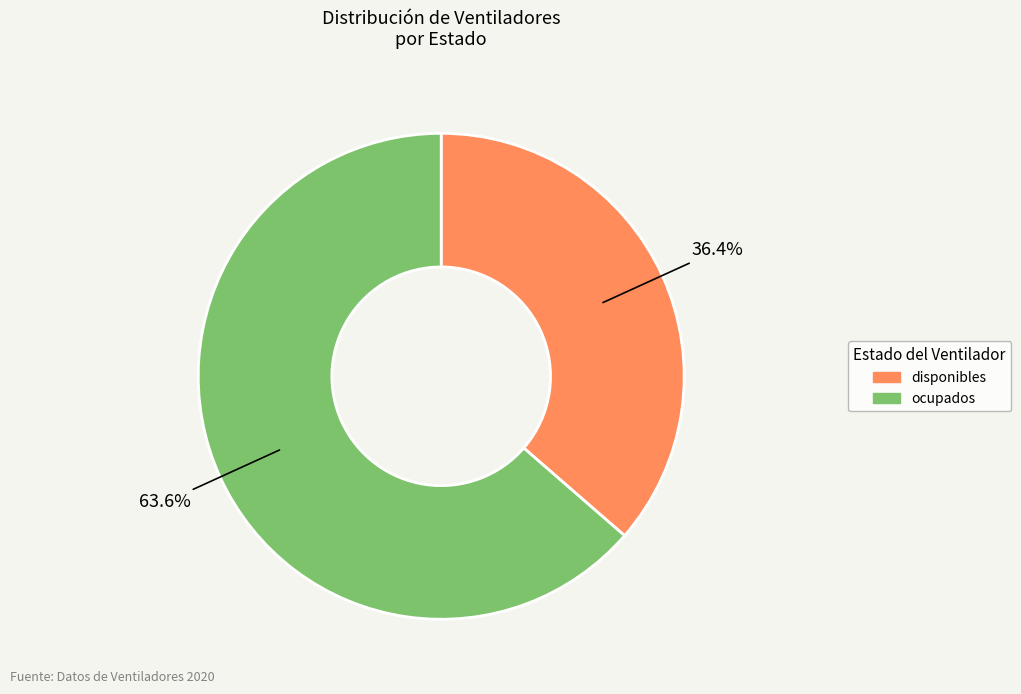

What is the total percentage of ocupados and disponibles?

100.0%